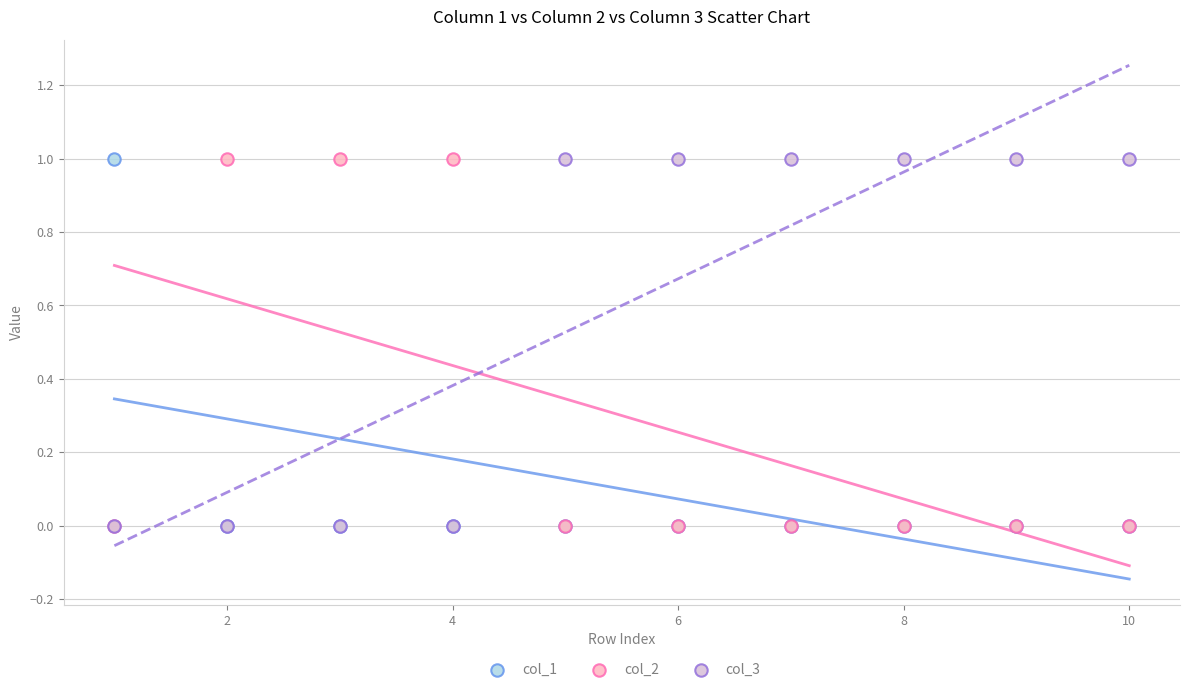

What are all the series names shown in the legend?

col_1, col_2, col_3